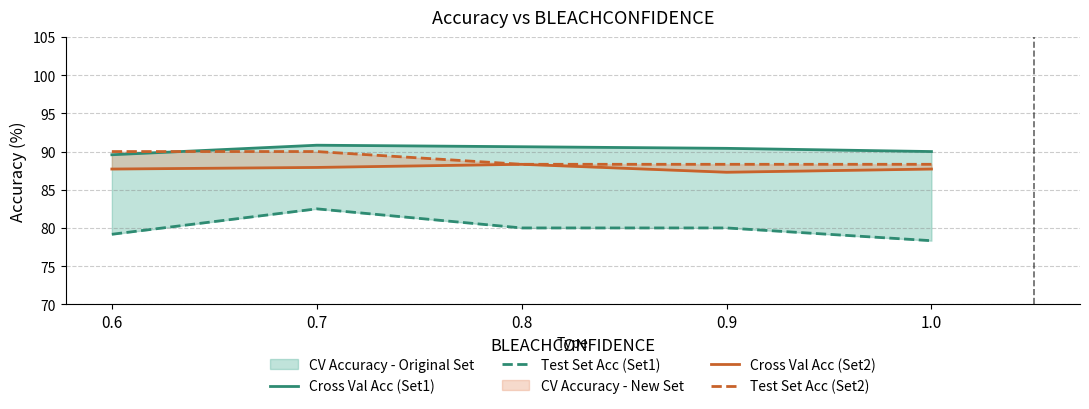

Reading left to right, list all the values displayed in this chart.

Cross Val Acc (Set1): 89.6	90.8	90.6	90.4	90.0
Test Set Acc (Set1): 79.2	82.5	80.0	80.0	78.3
Cross Val Acc (Set2): 87.7	87.9	88.3	87.3	87.7
Test Set Acc (Set2): 90.0	90.0	88.3	88.3	88.3